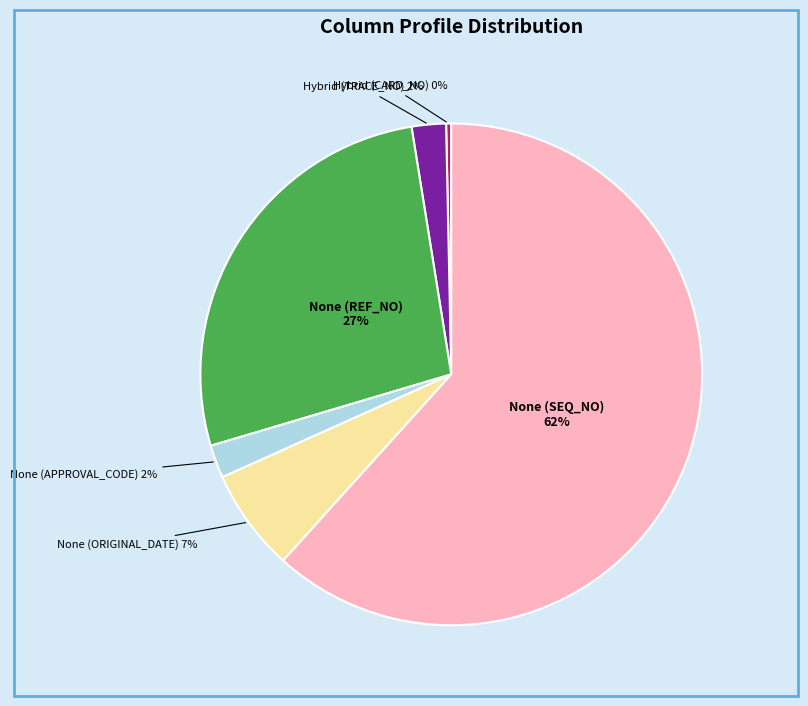

How many segments does this pie chart have?

6